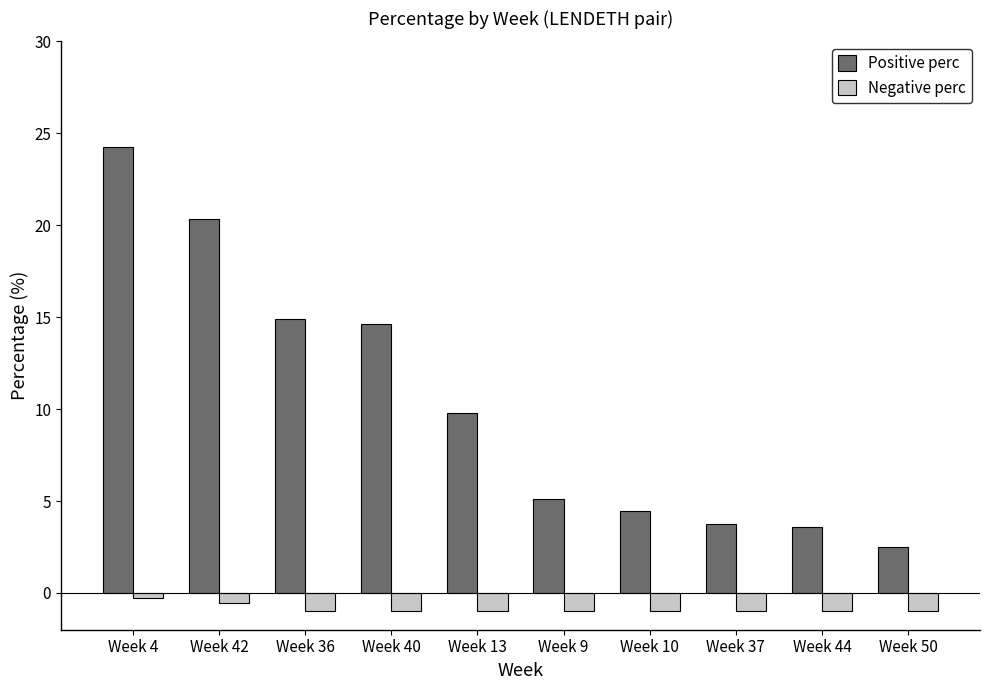

What is the label of the 8th bar from the left?

Week 37